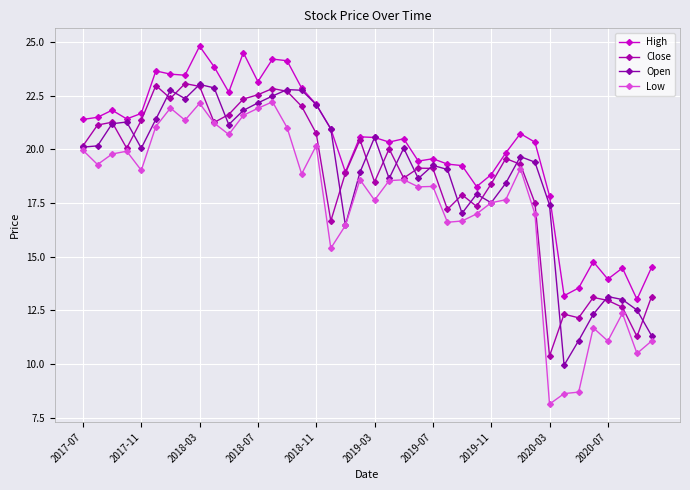

Is this an area chart (filled region under the line)?

No